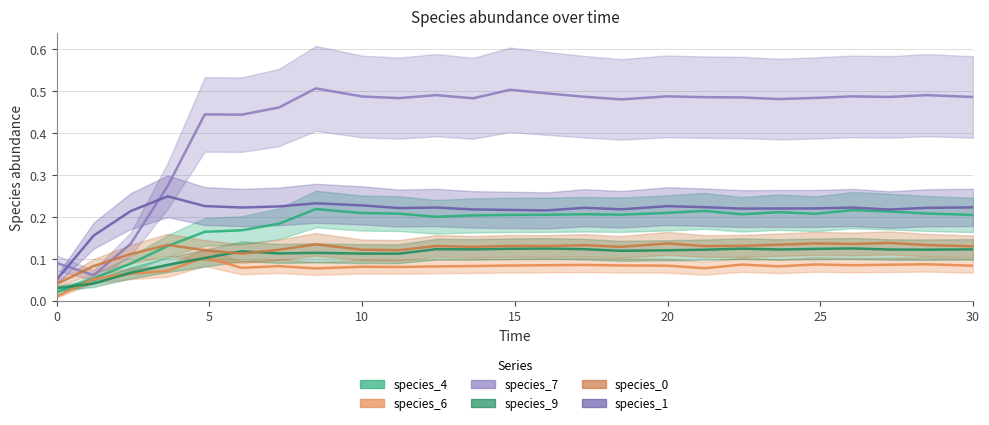

Rank the series by their maximum value, from lowest to highest.

species_6, species_9, species_0, species_4, species_1, species_7